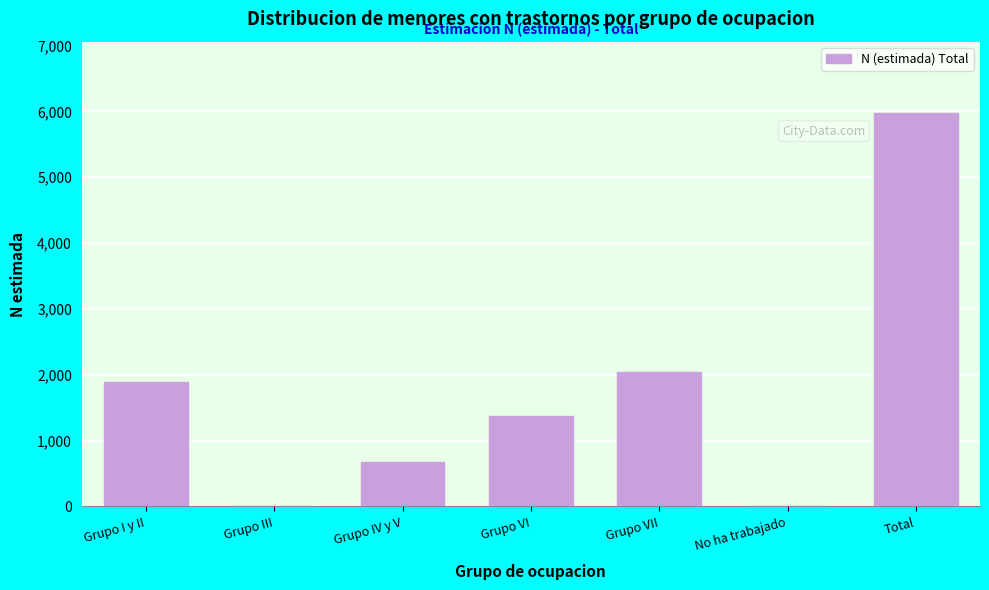

Reading left to right, what are all the values shown in this chart?

Grupo I y II=1885	Grupo III=0	Grupo IV y V=673	Grupo VI=1379	Grupo VII=2044	No ha trabajado=0	Total=5981